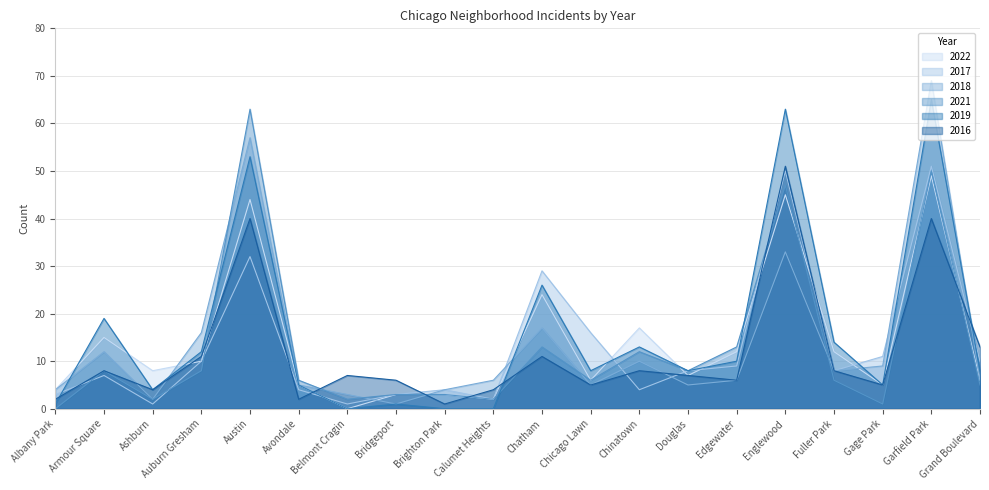

Which series changed the most between Chatham and Gage Park?

2019